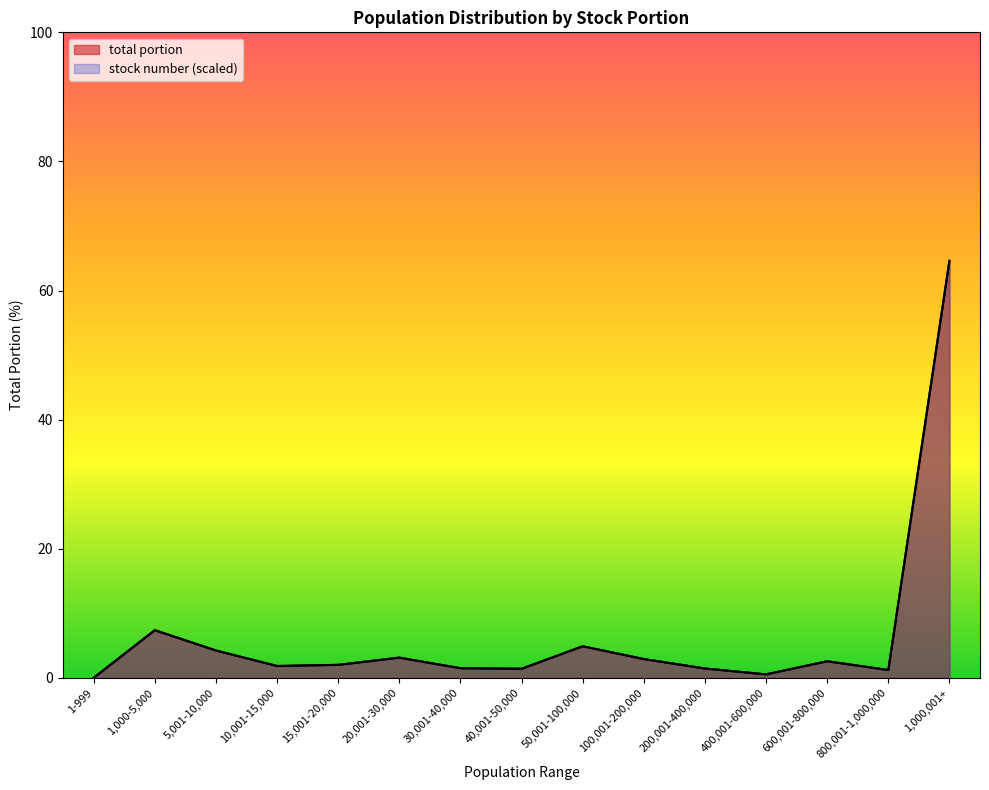

Reading right to left, transcribe all the data shown in this chart.

total portion: 1,000,001+=64.6	800,001-1,000,000=1.2	600,001-800,000=2.6	400,001-600,000=0.6	200,001-400,000=1.5	100,001-200,000=2.9	50,001-100,000=4.9	40,001-50,000=1.4	30,001-40,000=1.5	20,001-30,000=3.1	15,001-20,000=2.0	10,001-15,000=1.9	5,001-10,000=4.2	1,000-5,000=7.4	1-999=0.0
stock number (scaled): 1,000,001+=64.6	800,001-1,000,000=1.2	600,001-800,000=2.6	400,001-600,000=0.6	200,001-400,000=1.5	100,001-200,000=2.9	50,001-100,000=4.9	40,001-50,000=1.4	30,001-40,000=1.5	20,001-30,000=3.1	15,001-20,000=2.0	10,001-15,000=1.9	5,001-10,000=4.3	1,000-5,000=7.4	1-999=0.0